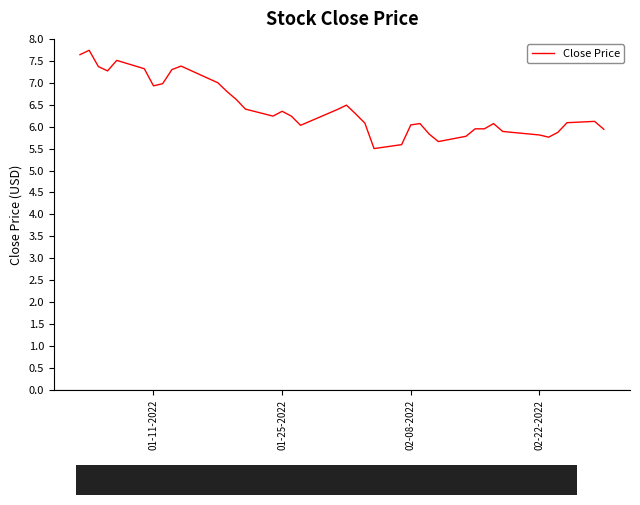

What is the minimum value shown in the chart?

5.5